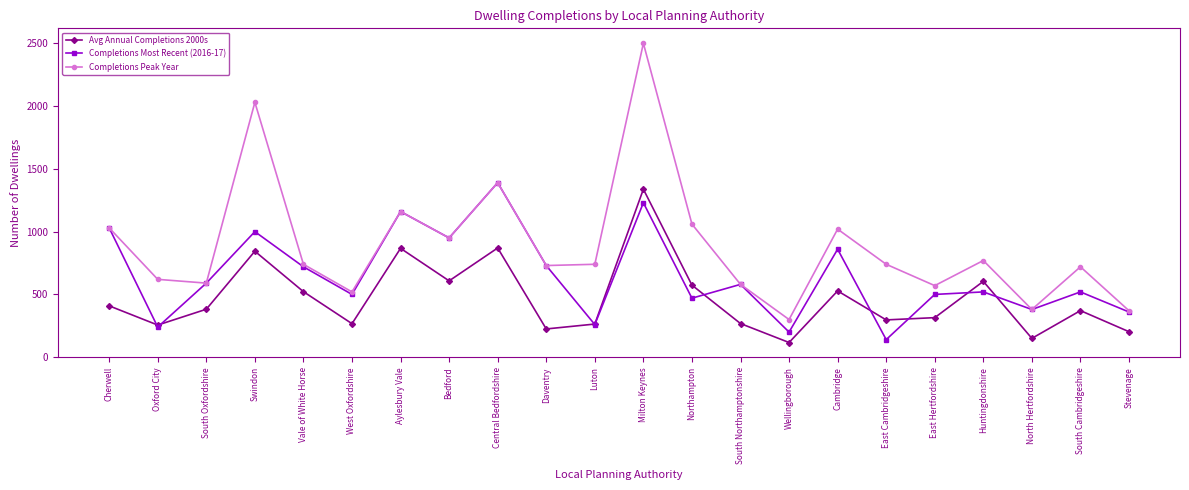

How many values in the Completions Most Recent (2016-17) series are below 580?

11